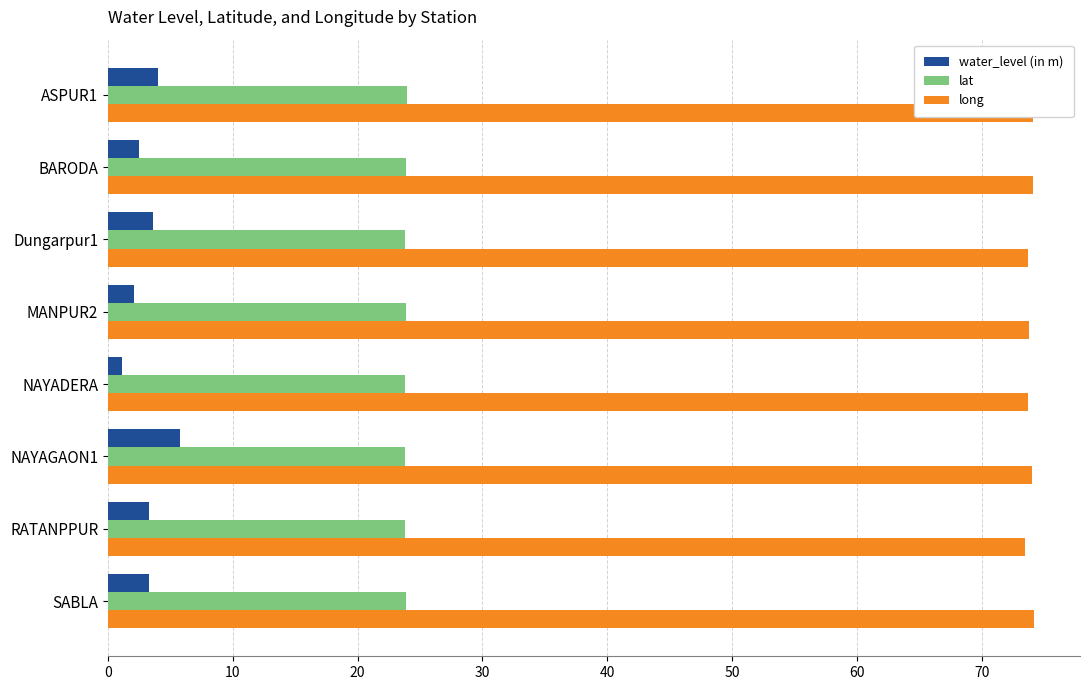

What is the approximate value of long at RATANPPUR?

73.5